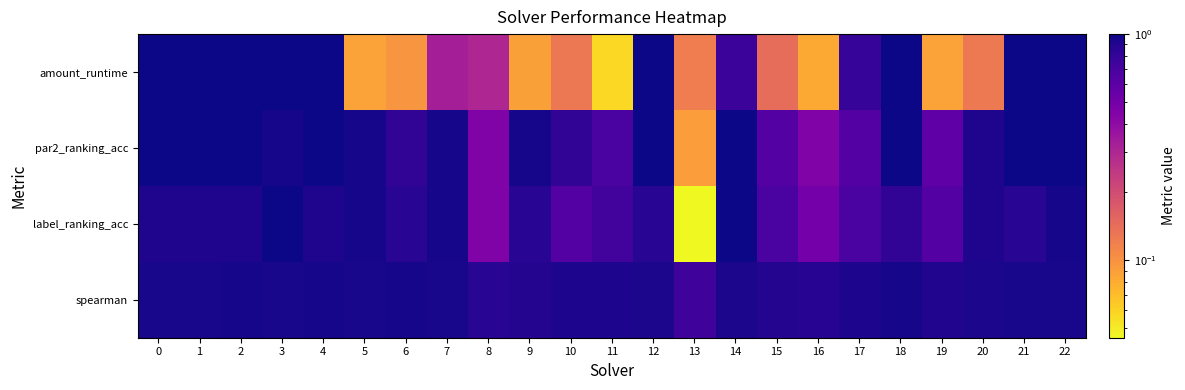

Rank the series by their maximum value, from lowest to highest.

spearman, amount_runtime, par2_ranking_acc, label_ranking_acc